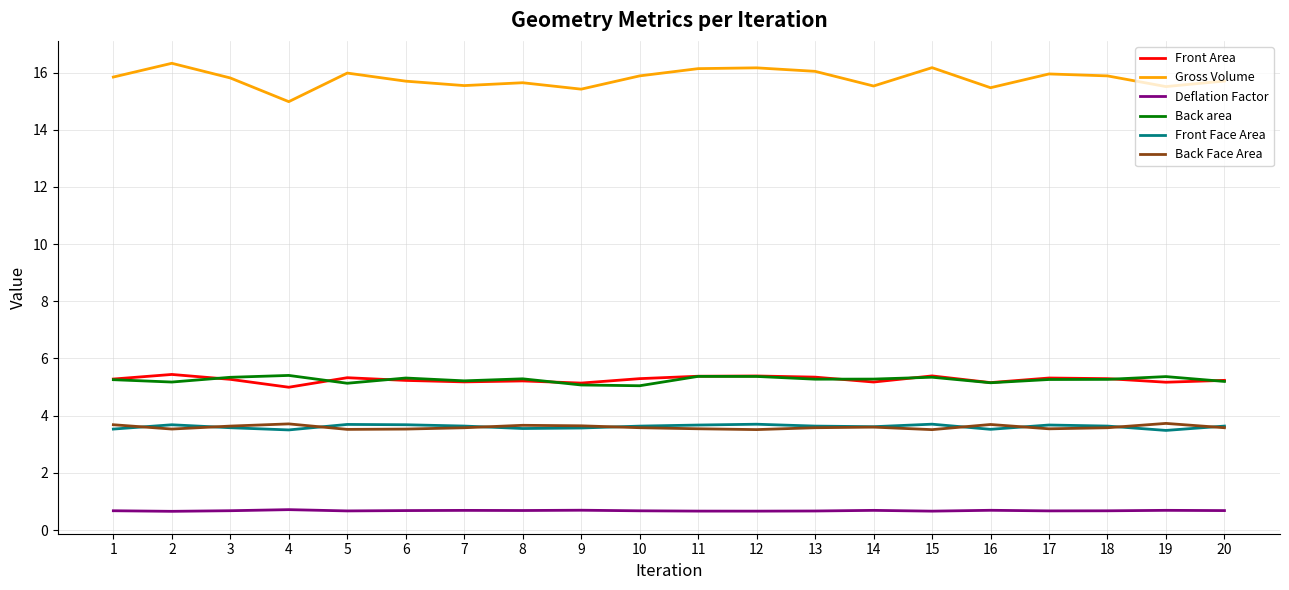

What is the difference between the Gross Volume values at 4 and 11?

1.2